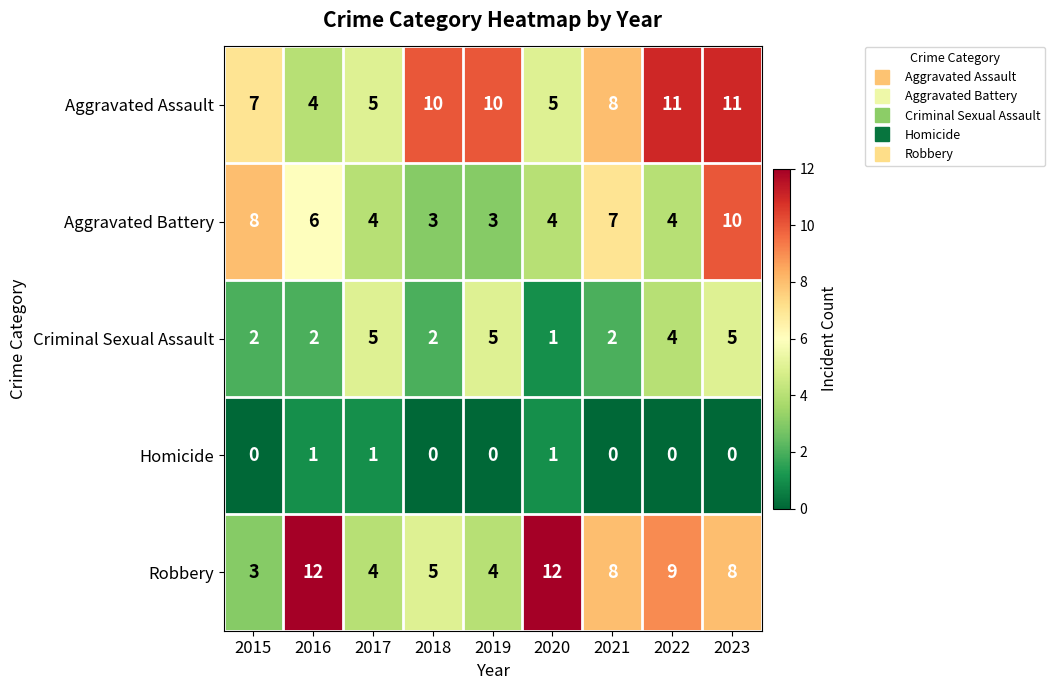

At which label does Aggravated Battery reach its peak?

2023